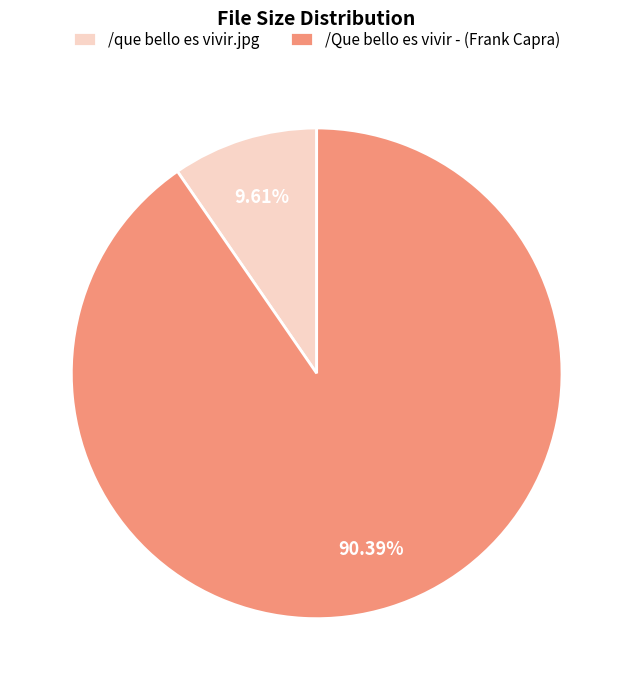

Which slice represents more than half of the pie?

/Que bello es vivir - (Frank Capra)